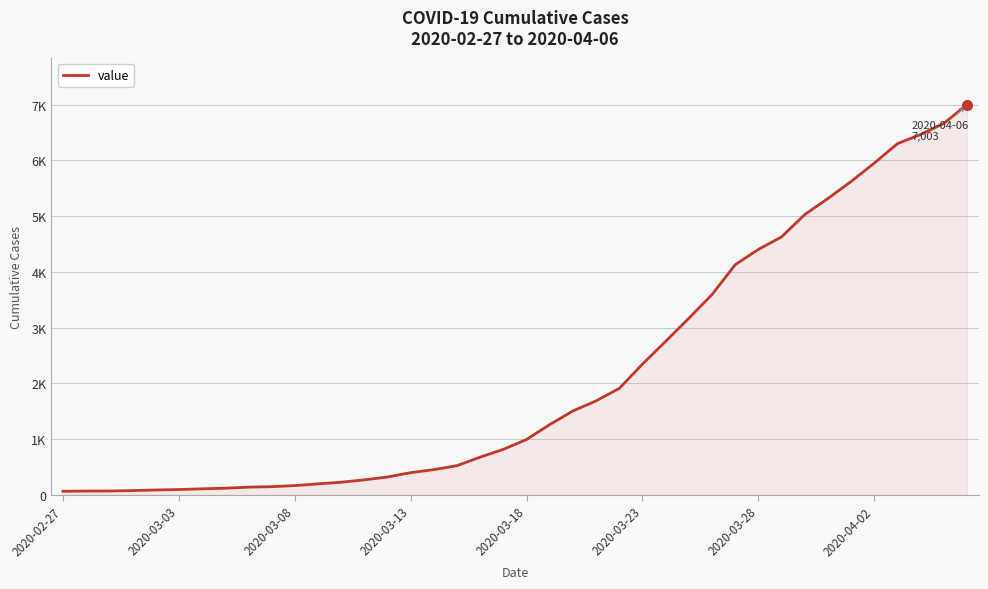

At which category does the chart reach its peak across all series?

39